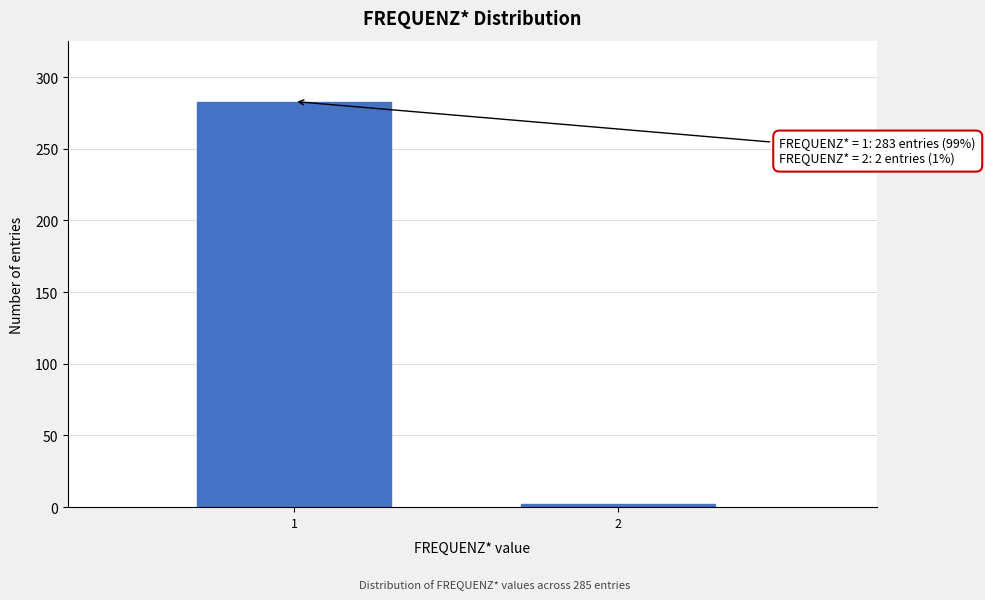

Reading right to left, list all the values displayed in this chart.

2	283